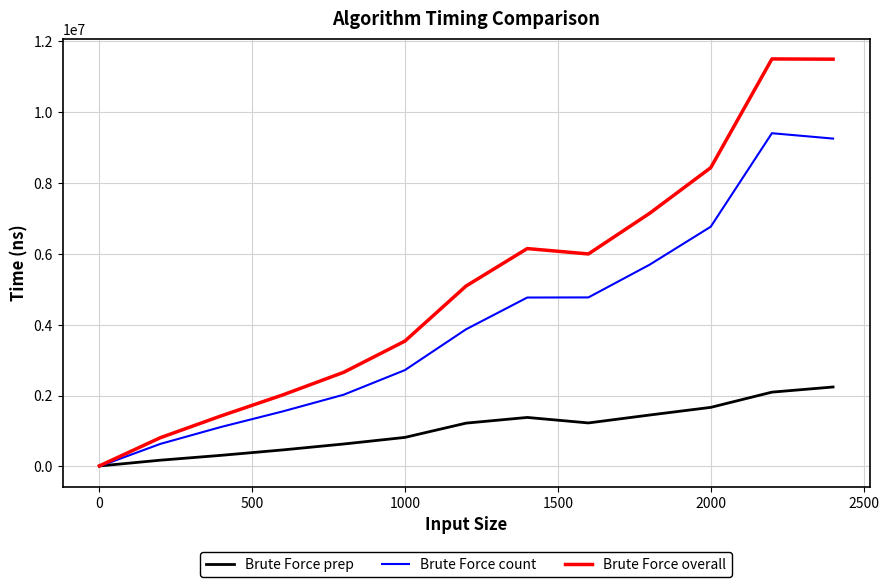

What is the greatest value displayed?

11505980